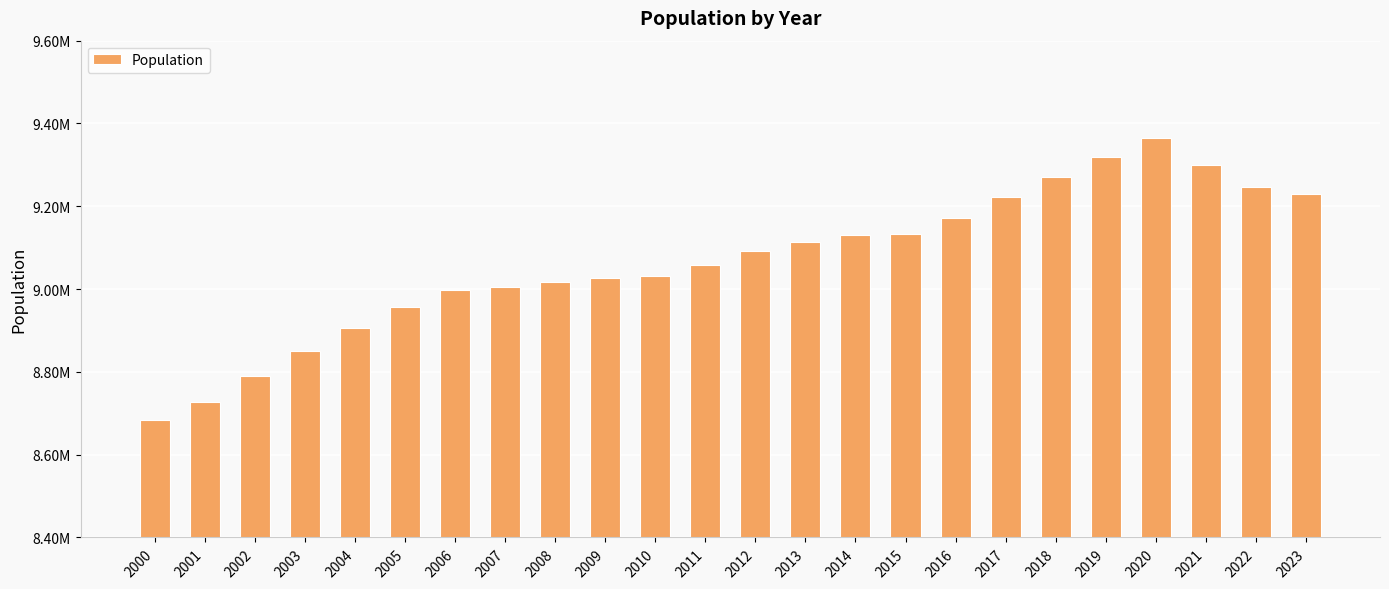

List the labels in order of value, smallest first.

2000, 2001, 2002, 2003, 2004, 2005, 2006, 2007, 2008, 2009, 2010, 2011, 2012, 2013, 2014, 2015, 2016, 2017, 2023, 2022, 2018, 2021, 2019, 2020